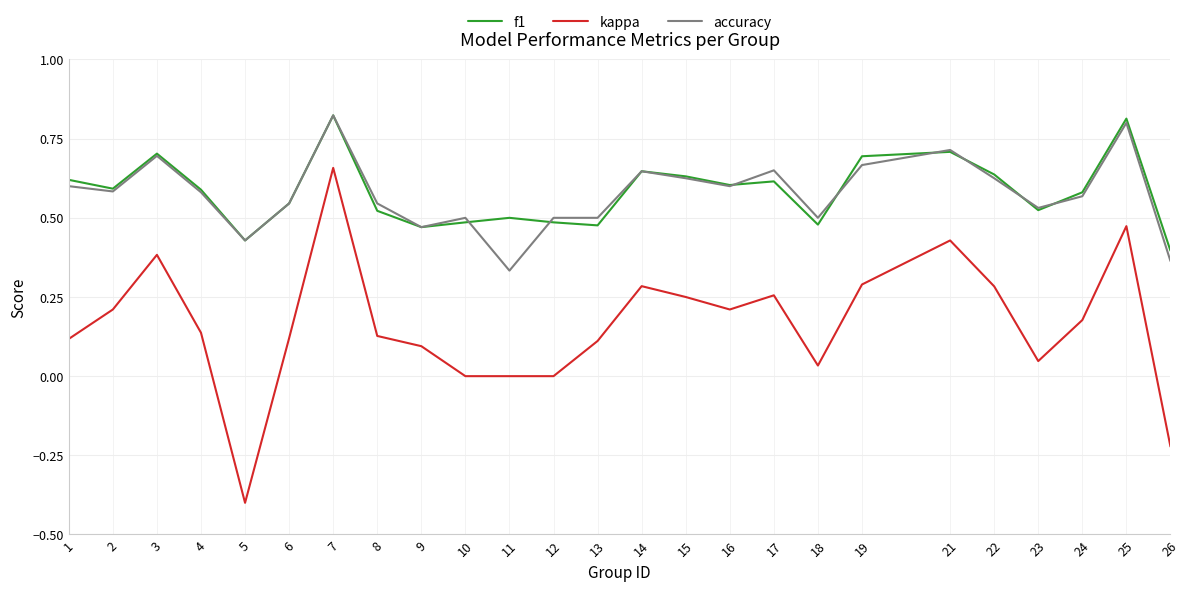

What is the total value across all series at 21?

1.9